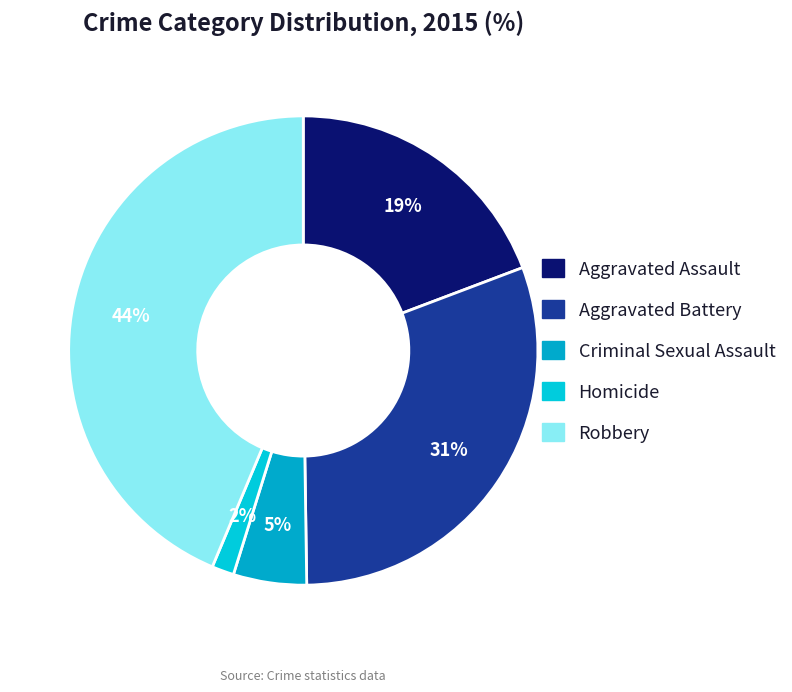

To the nearest percent, what percentage of the pie is Aggravated Battery?

31%